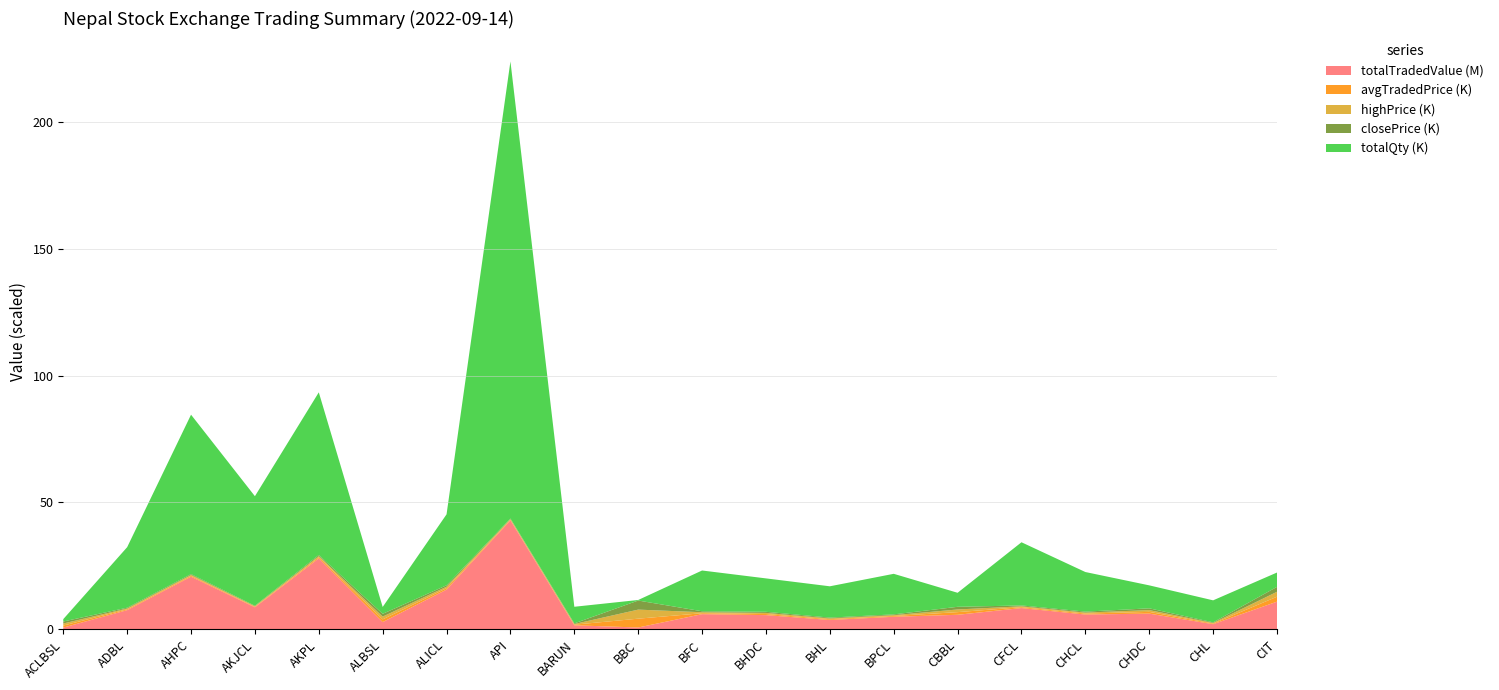

Reading left to right, list all the values displayed in this chart.

totalTradedValue: ACLBSL=738752.0	ADBL=7604830.4	AHPC=20797259.9	AKJCL=8728100.0	AKPL=28002898.7	ALBSL=2890212.6	ALICL=15692963.5	API=42968600.3	BARUN=1631588.0	BBC=764889.0	BFC=6018091.3	BHDC=5643859.8	BHL=3736331.9	BPCL=4991408.3	CBBL=5771588.2	CFCL=8422930.8	CHCL=5877401.4	CHDC=6231141.4	CHL=2078042.2	CIT=10944066.3
averageTradedPrice: ACLBSL=789.3	ADBL=319.1	AHPC=331.3	AKJCL=202.3	AKPL=437.2	ALBSL=1070.4	ALICL=561.5	API=238.7	BARUN=249.4	BBC=3476.8	BFC=374.9	BHDC=429.0	BHL=303.0	BPCL=312.4	CBBL=1045.2	CFCL=338.5	CHCL=376.9	CHDC=688.6	CHL=240.0	CIT=1939.7
highPrice: ACLBSL=812.0	ADBL=322.5	AHPC=337.0	AKJCL=206.0	AKPL=443.0	ALBSL=1101.0	ALICL=569.0	API=244.9	BARUN=254.0	BBC=3570.0	BFC=384.9	BHDC=440.0	BHL=310.0	BPCL=317.0	CBBL=1050.6	CFCL=345.0	CHCL=383.0	CHDC=699.6	CHL=243.5	CIT=1950.0
closePrice: ACLBSL=787.0	ADBL=321.0	AHPC=335.0	AKJCL=204.9	AKPL=442.8	ALBSL=1090.0	ALICL=564.8	API=241.9	BARUN=254.0	BBC=3570.0	BFC=383.0	BHDC=437.0	BHL=310.0	BPCL=314.0	CBBL=1047.0	CFCL=345.0	CHCL=380.2	CHDC=695.0	CHL=243.5	CIT=1941.0
totalTradedQuantity: ACLBSL=936.0	ADBL=23829.0	AHPC=62780.0	AKJCL=43135.0	AKPL=64052.0	ALBSL=2700.0	ALICL=27946.0	API=180015.0	BARUN=6542.0	BBC=220.0	BFC=16054.0	BHDC=13157.0	BHL=12331.0	BPCL=15975.0	CBBL=5522.0	CFCL=24884.0	CHCL=15596.0	CHDC=9049.0	CHL=8659.0	CIT=5642.0